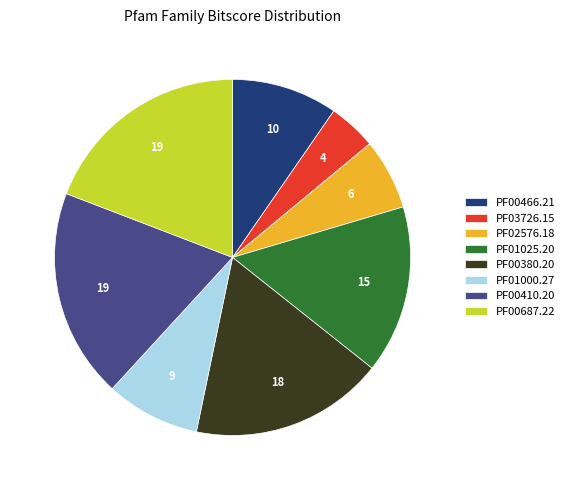

Between PF00380.20 and PF02576.18, which is larger?

PF00380.20